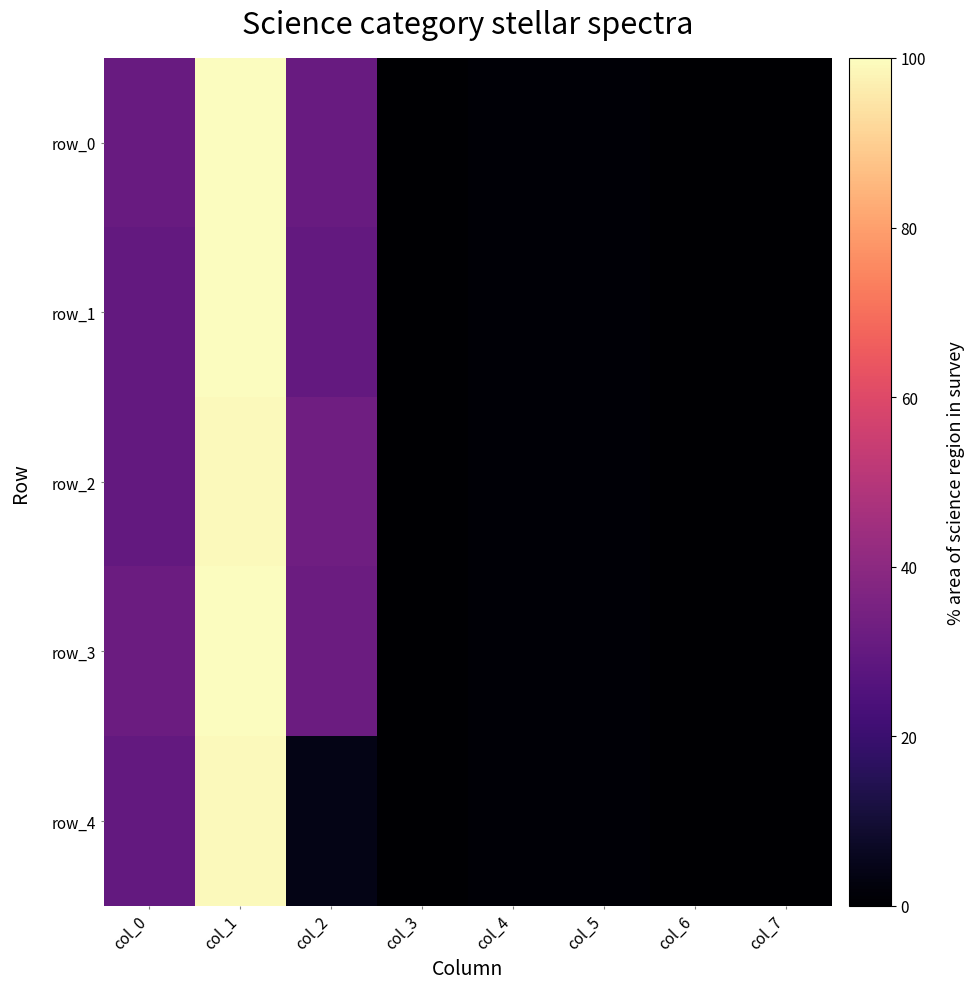

What is the highest value of the row_2 series?

99